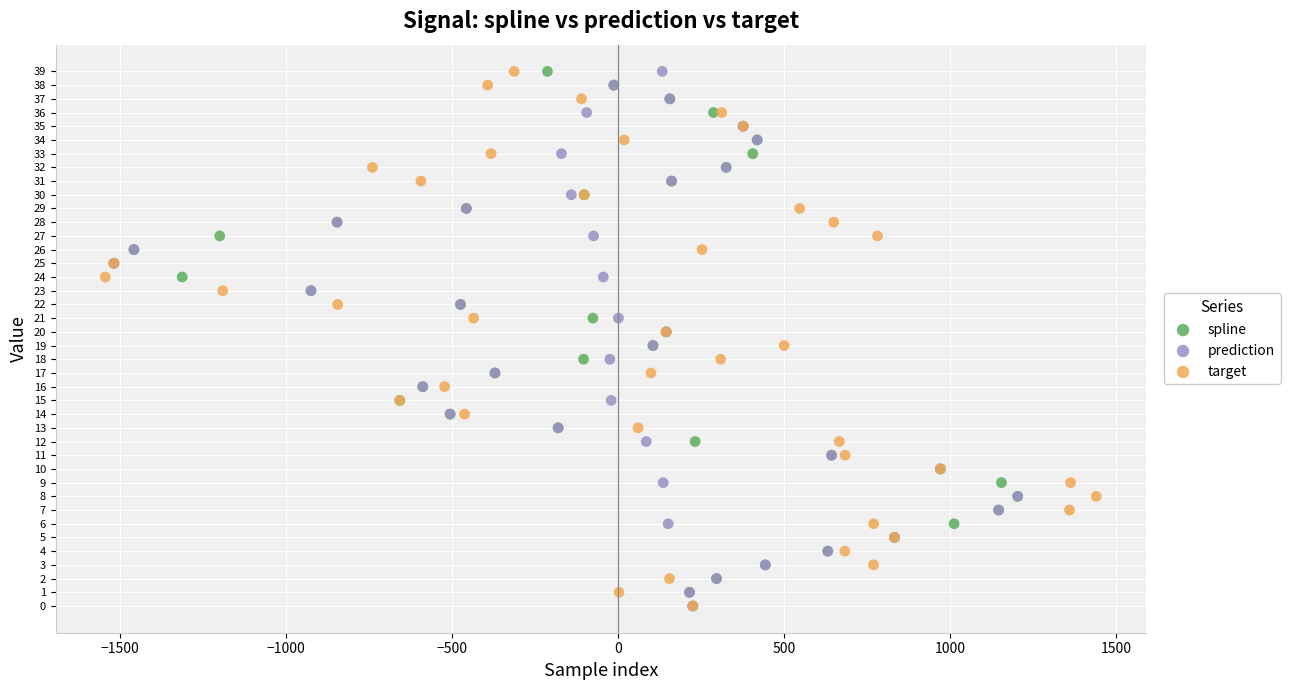

What are all the series names shown in the legend?

spline, prediction, target